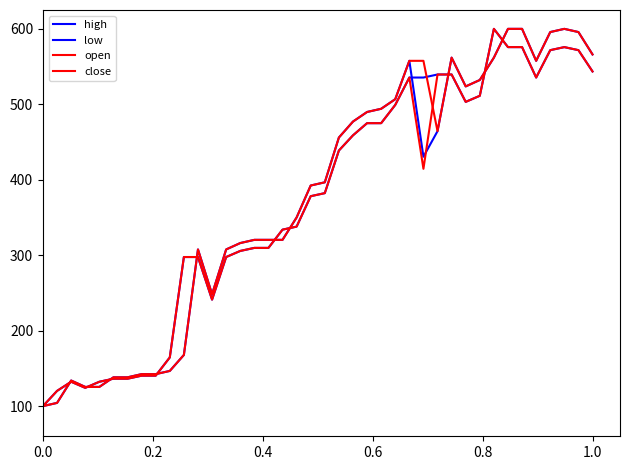

Does the chart display data point markers on the line(s)?

No